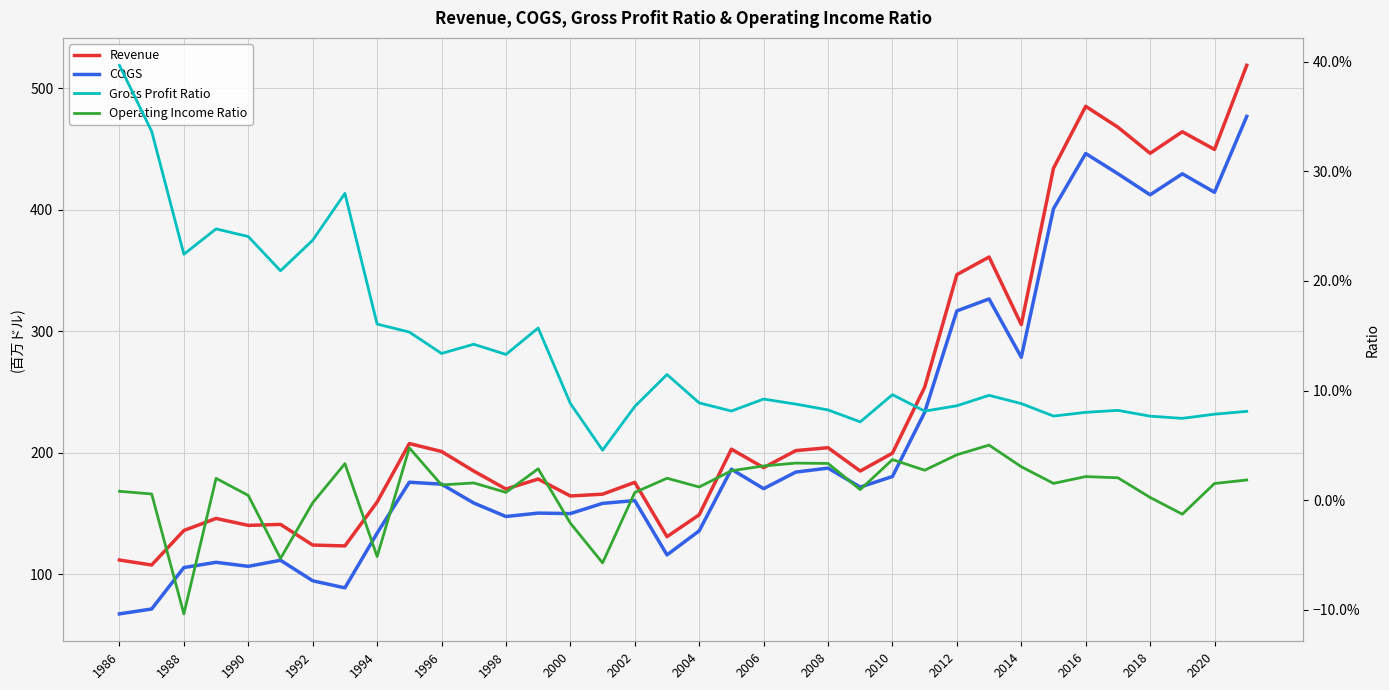

True or false: Gross Profit Ratio and Operating Income Ratio intersect in this chart.

False